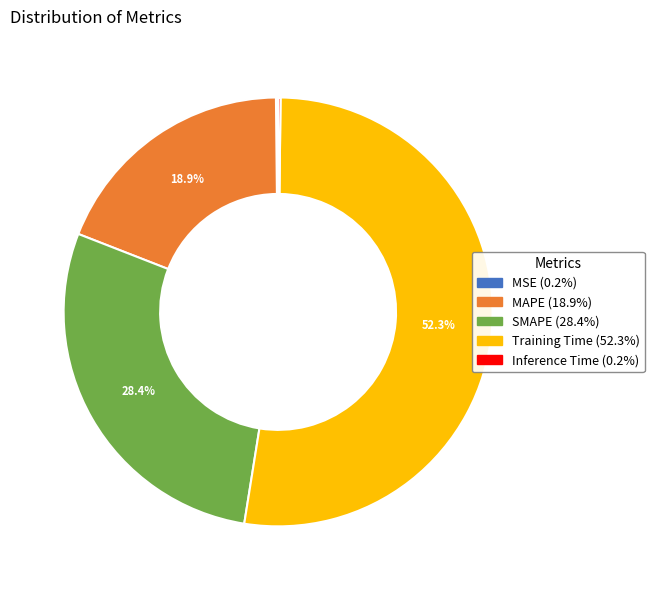

Which slice is the largest?

Training Time